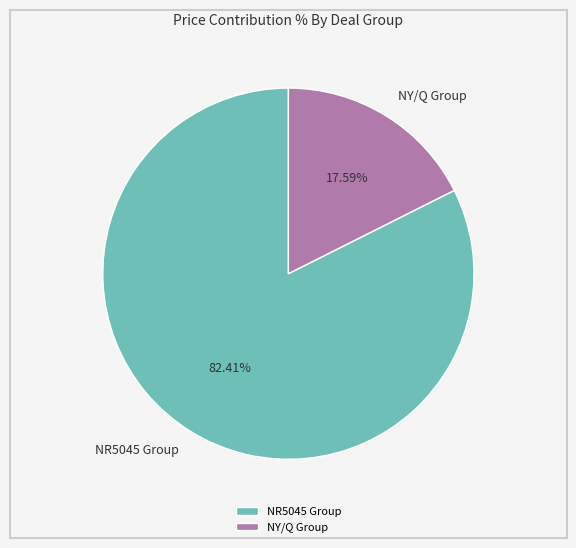

Is the sum of NR5045 Group and NY/Q Group greater than half?

Yes